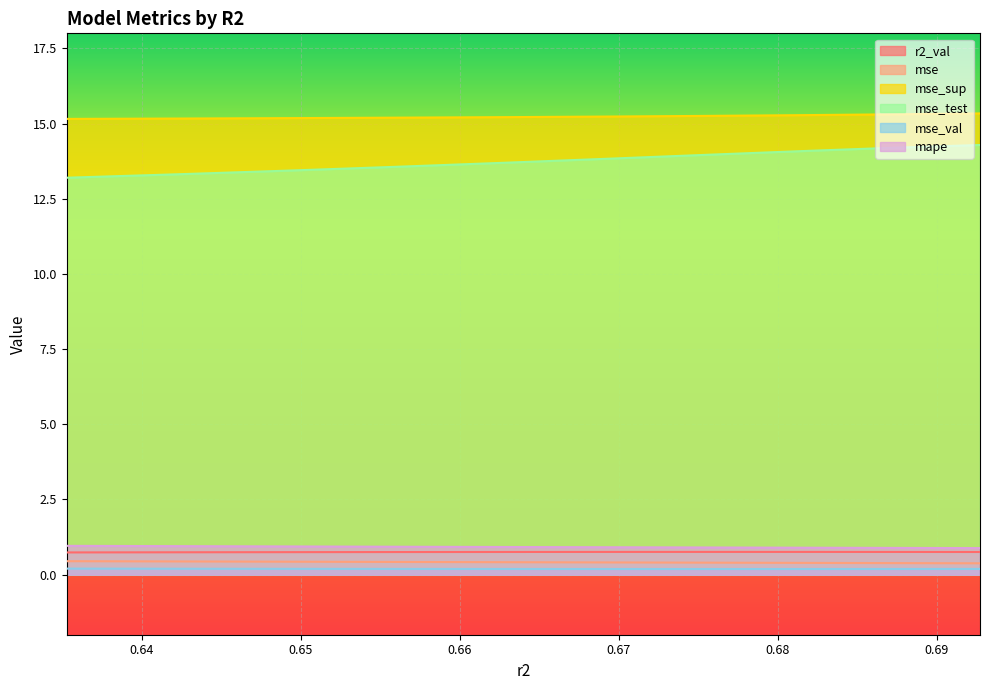

How many mse_val values are between 0 and 1?

10